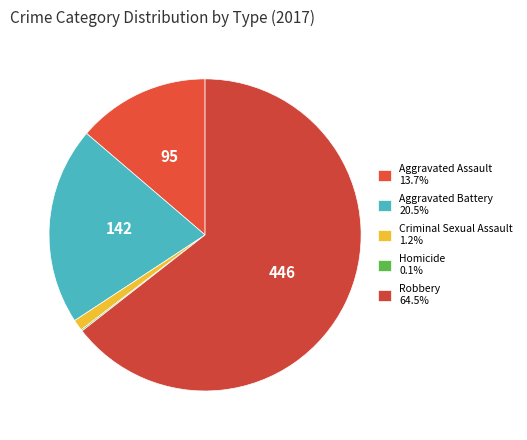

What portion of the pie excludes Robbery?

35.5%